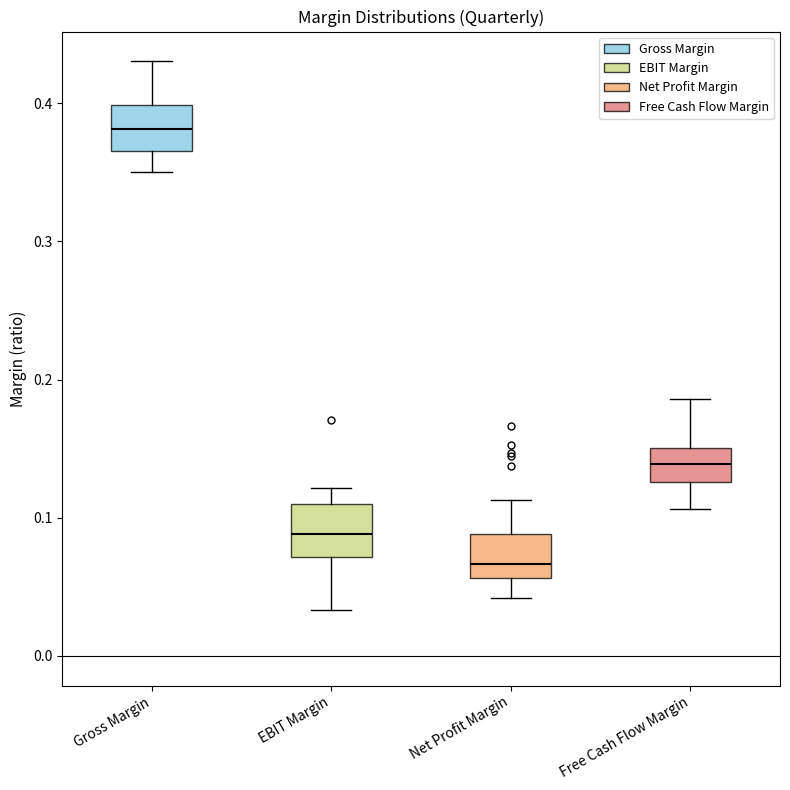

Reading left to right, read every box against the y-axis: the position of its median line, the range the box covers, and the ends of its whiskers. The values are not printed on the chart, so give them approximately, as read against the axis.

Gross Margin: median 0.38, box 0.37 to 0.40, whiskers 0.35 to 0.43
EBIT Margin: median 0.09, box 0.07 to 0.11, whiskers 0.03 to 0.12
Net Profit Margin: median 0.07, box 0.06 to 0.09, whiskers 0.04 to 0.11
Free Cash Flow Margin: median 0.14, box 0.13 to 0.15, whiskers 0.11 to 0.19